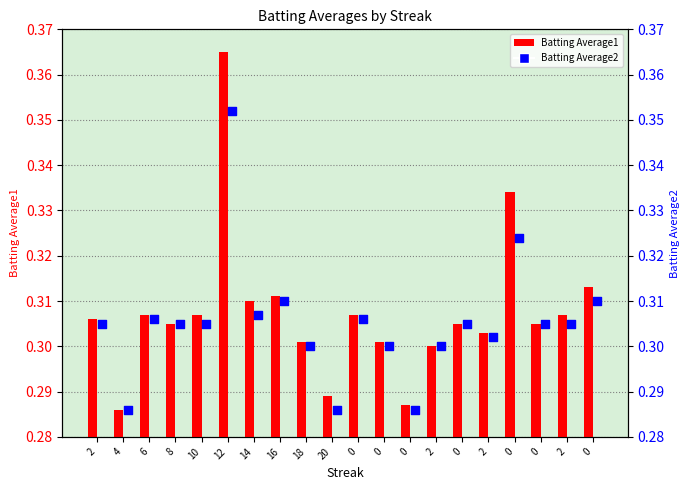

At which category is the sum across all series the highest?

12